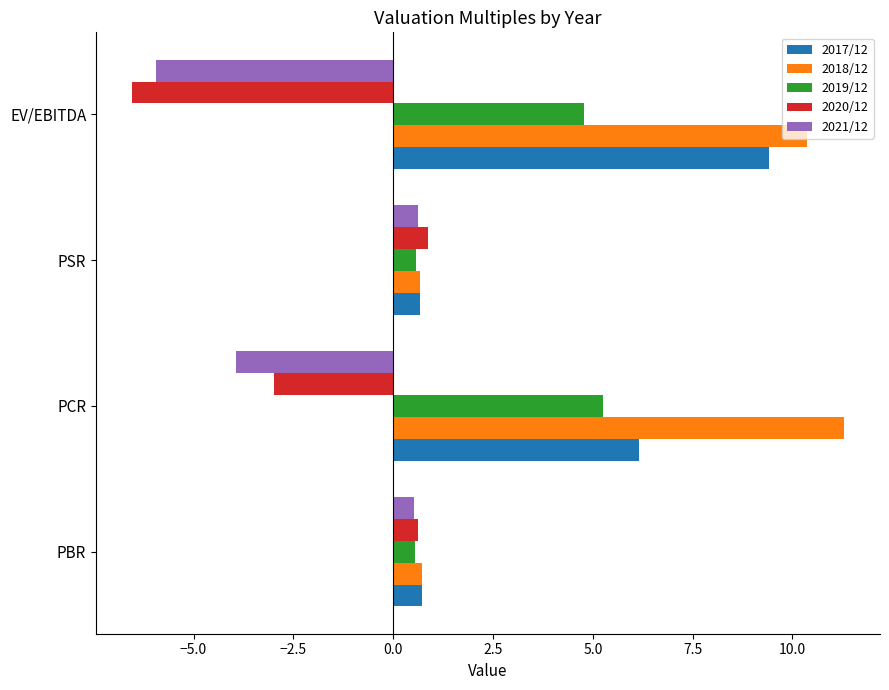

At how many categories does at least one series exceed 1?

2